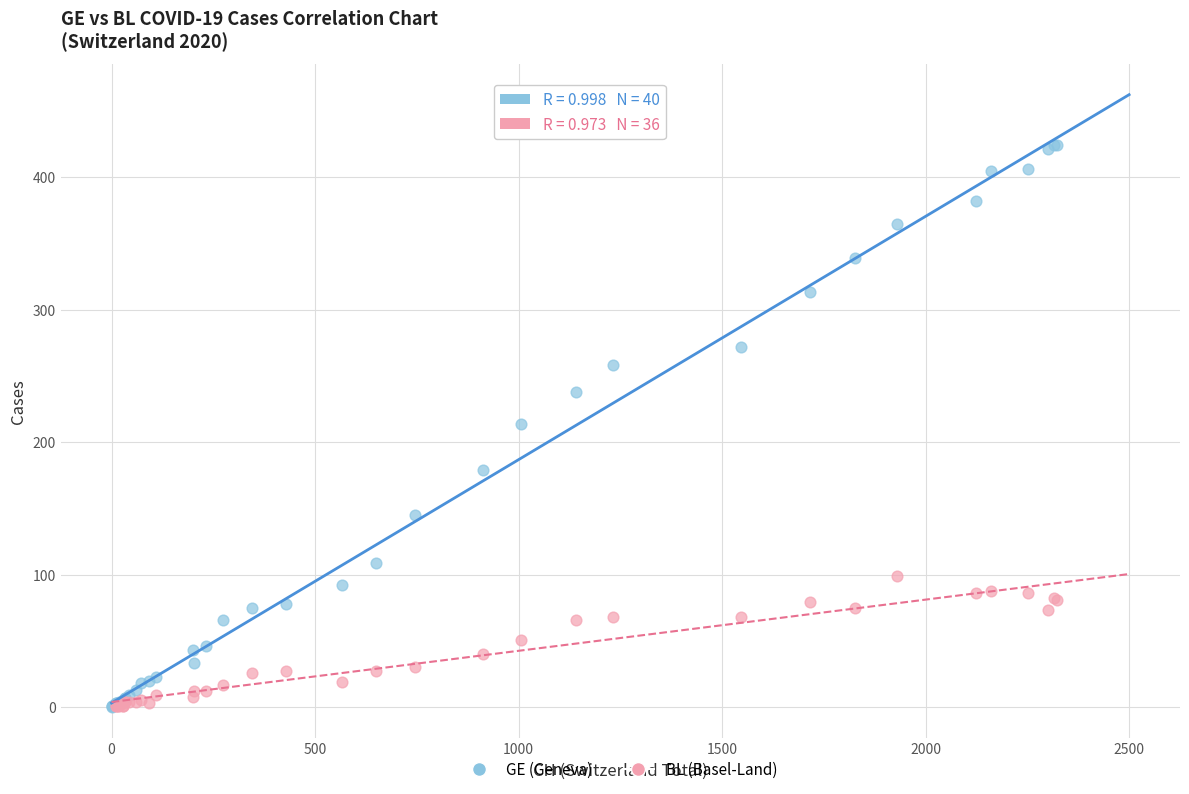

Which series has the largest Y range (max minus min)?

GE (Geneva)